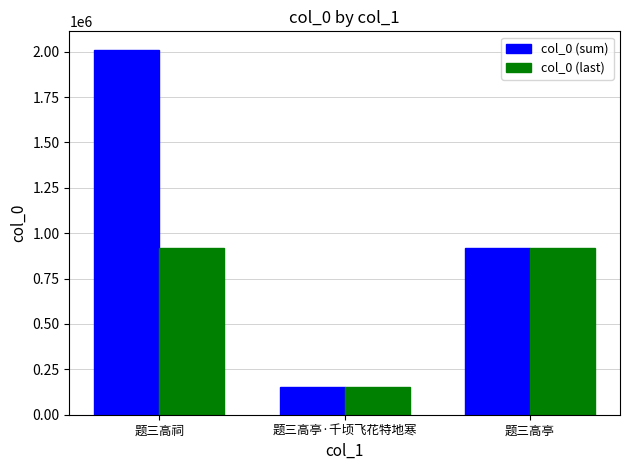

Is the value of col_0 (sum) at 题三高祠 greater than the value of col_0 (last) at 题三高亭·千顷飞花特地寒?

Yes